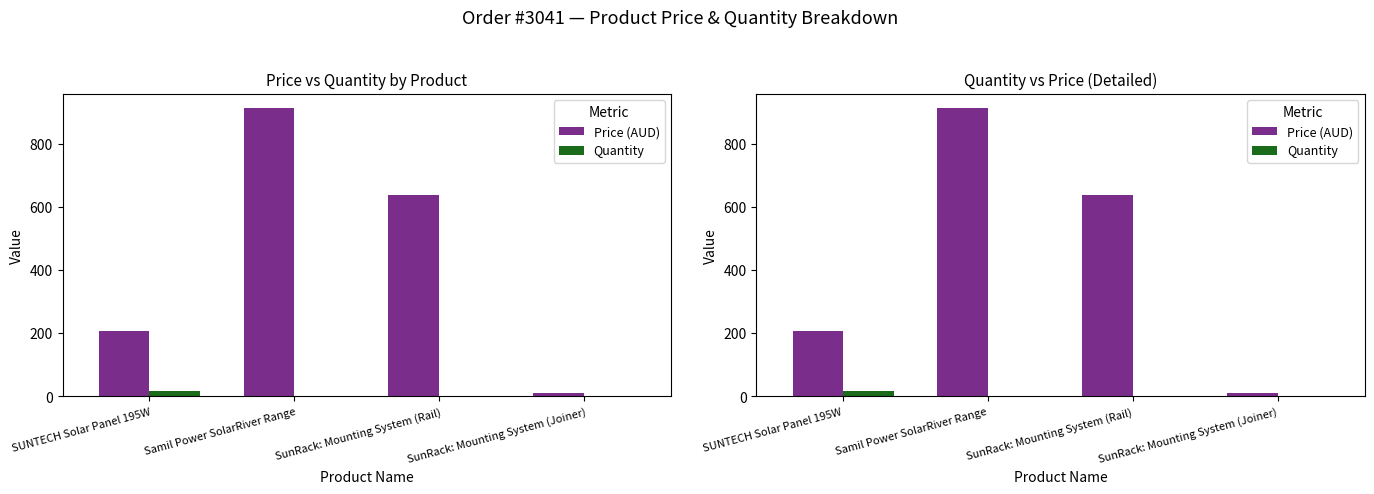

What is the label of the 2nd bar from the left?

Samil Power SolarRiver Range